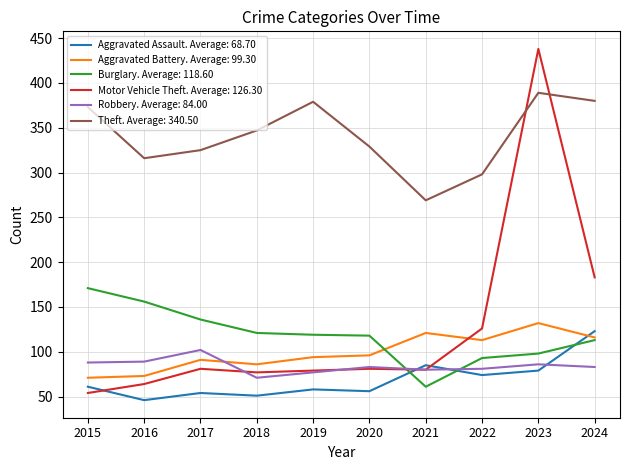

What is the maximum value for Theft. Average: 340.50?

389